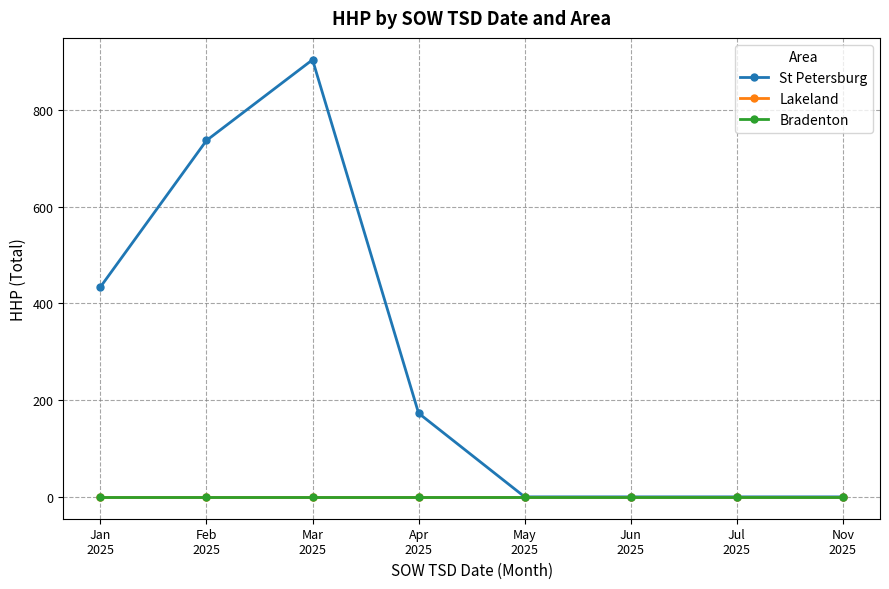

Reading left to right, list all the values displayed in this chart.

St Petersburg: Jan
2025=434	Feb
2025=737	Mar
2025=904	Apr
2025=173	May
2025=0	Jun
2025=0	Jul
2025=0	Nov
2025=0
Lakeland: Jan
2025=0	Feb
2025=0	Mar
2025=0	Apr
2025=0	May
2025=0	Jun
2025=0	Jul
2025=0	Nov
2025=0
Bradenton: Jan
2025=0	Feb
2025=0	Mar
2025=0	Apr
2025=0	May
2025=0	Jun
2025=0	Jul
2025=0	Nov
2025=0